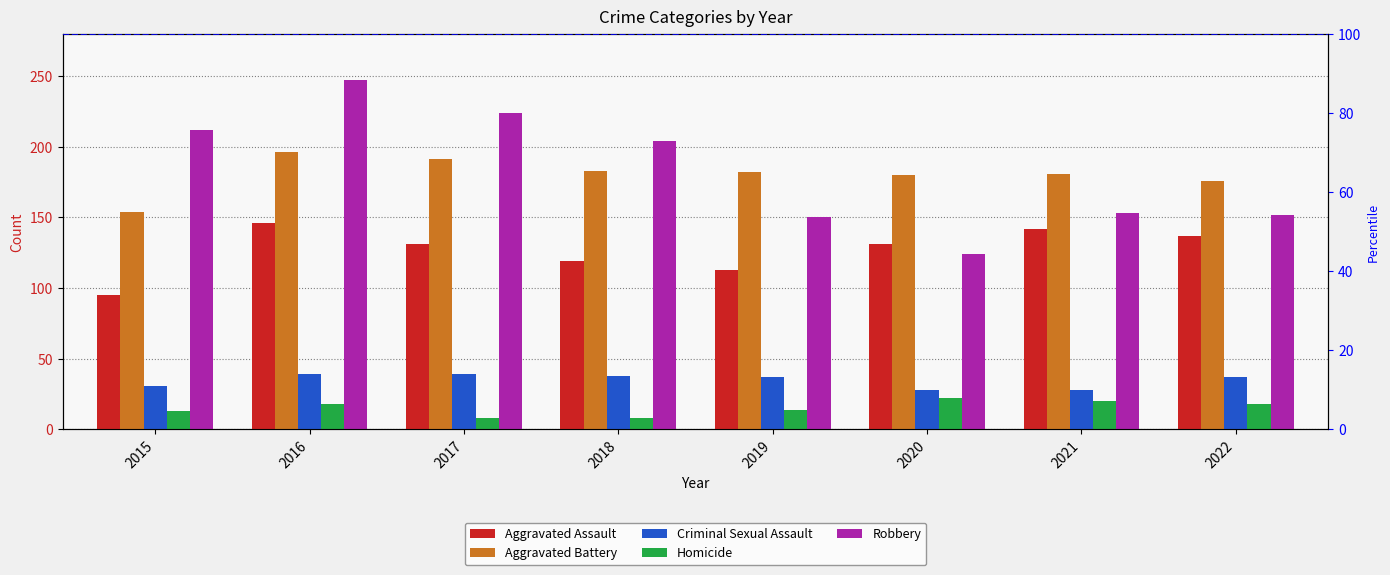

What is the total value across all series at 2022?

520